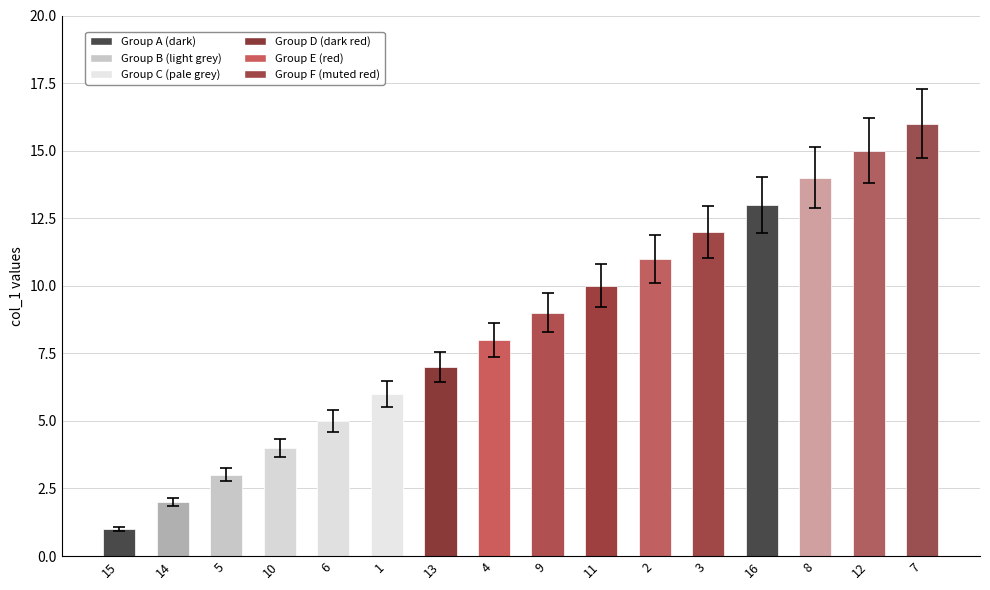

What is the difference between the maximum and minimum values?

15